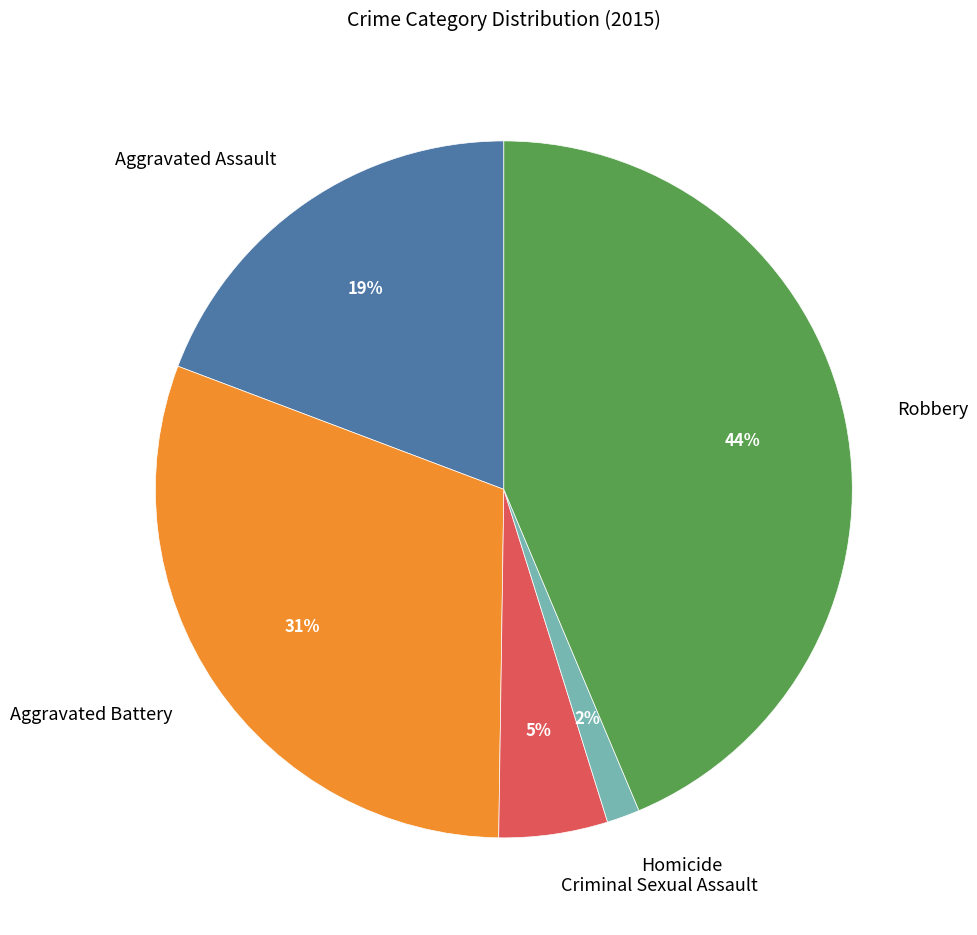

Is there a majority slice in this chart?

No